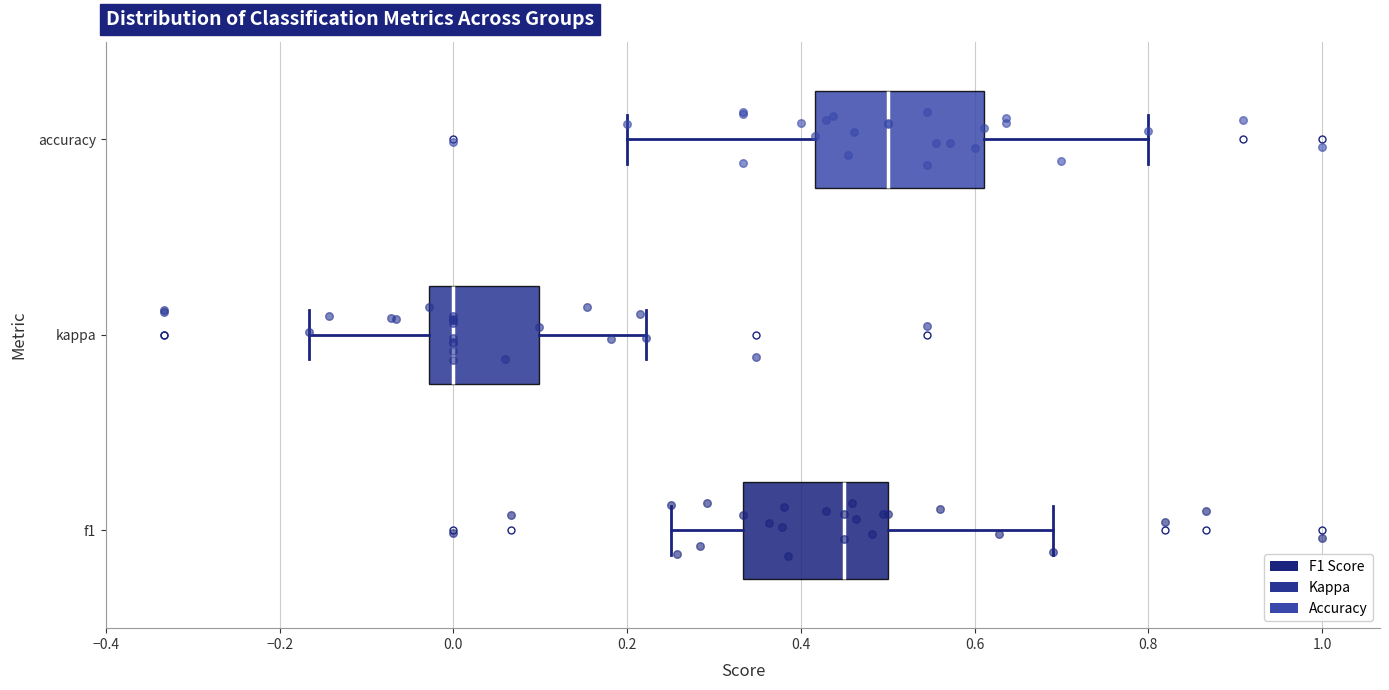

Where does the median line of the box for accuracy sit on the x-axis? The values are not printed on the chart, so give them approximately, as read against the axis.

0.50